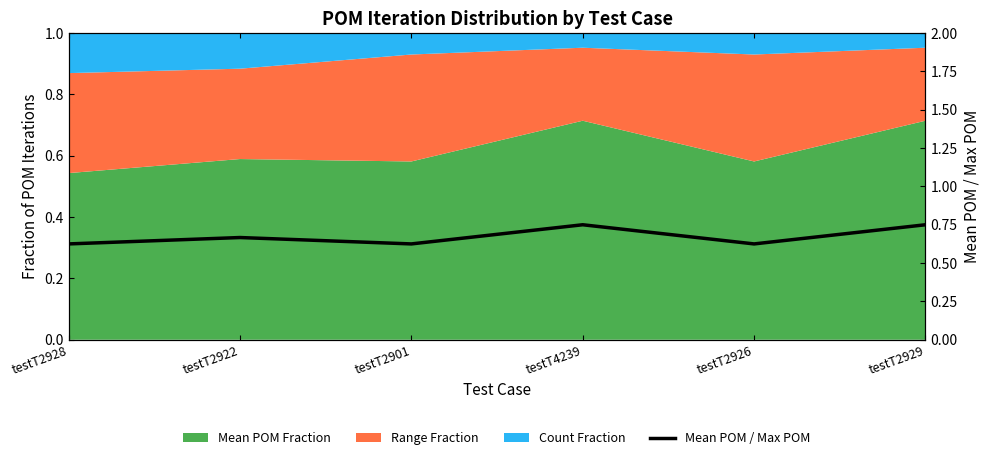

At which category does the chart reach its minimum across all series?

testT2928